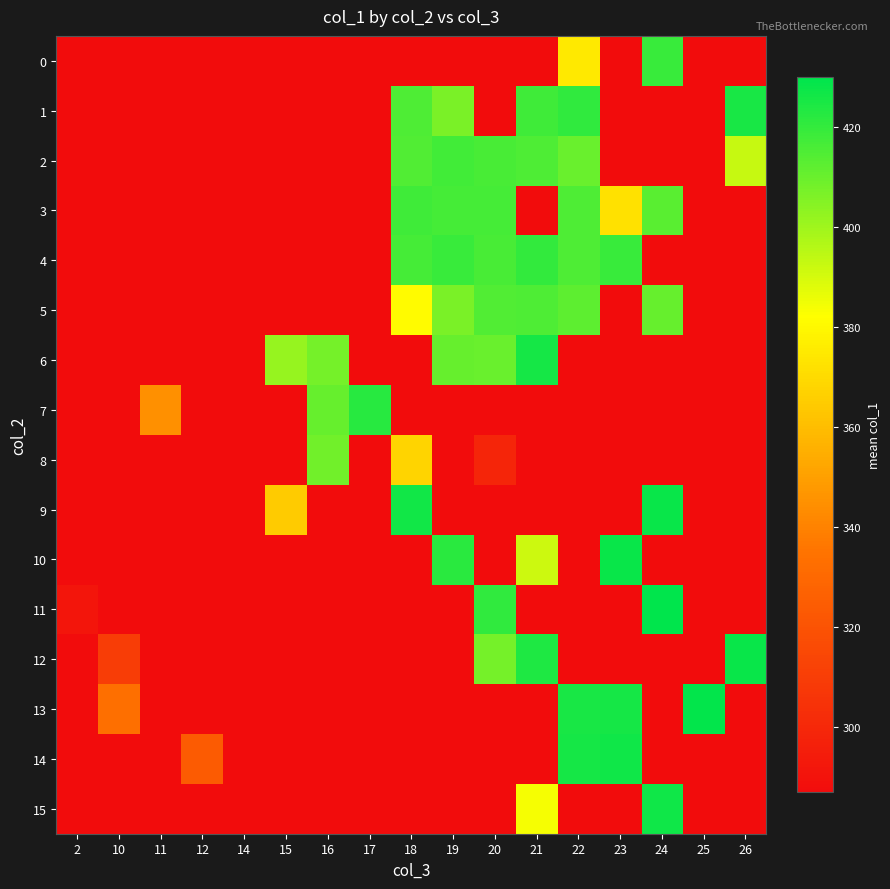

Between 20 and 15, which is larger?

20